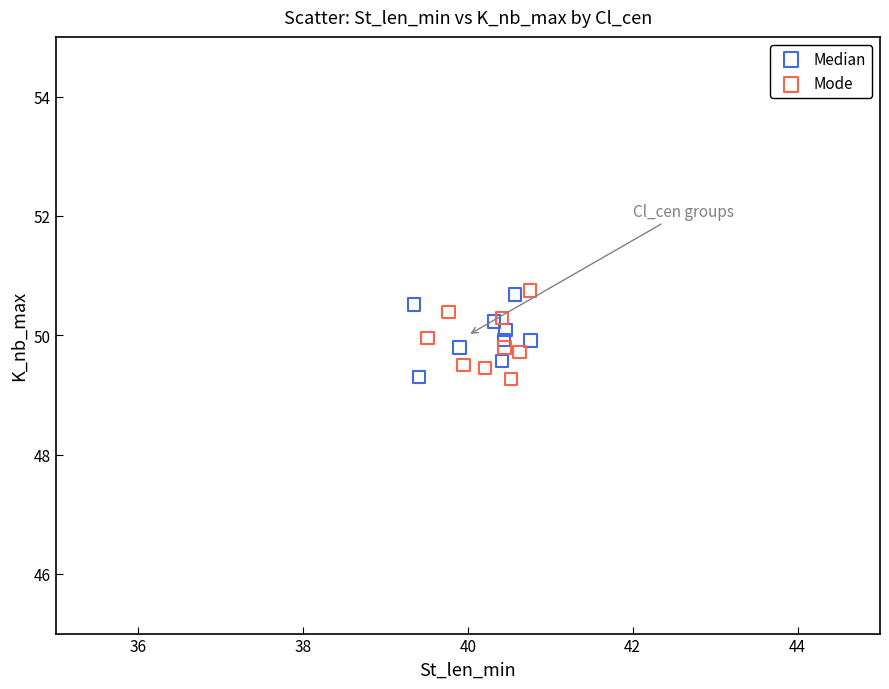

What are all the series names shown in the legend?

Median, Mode